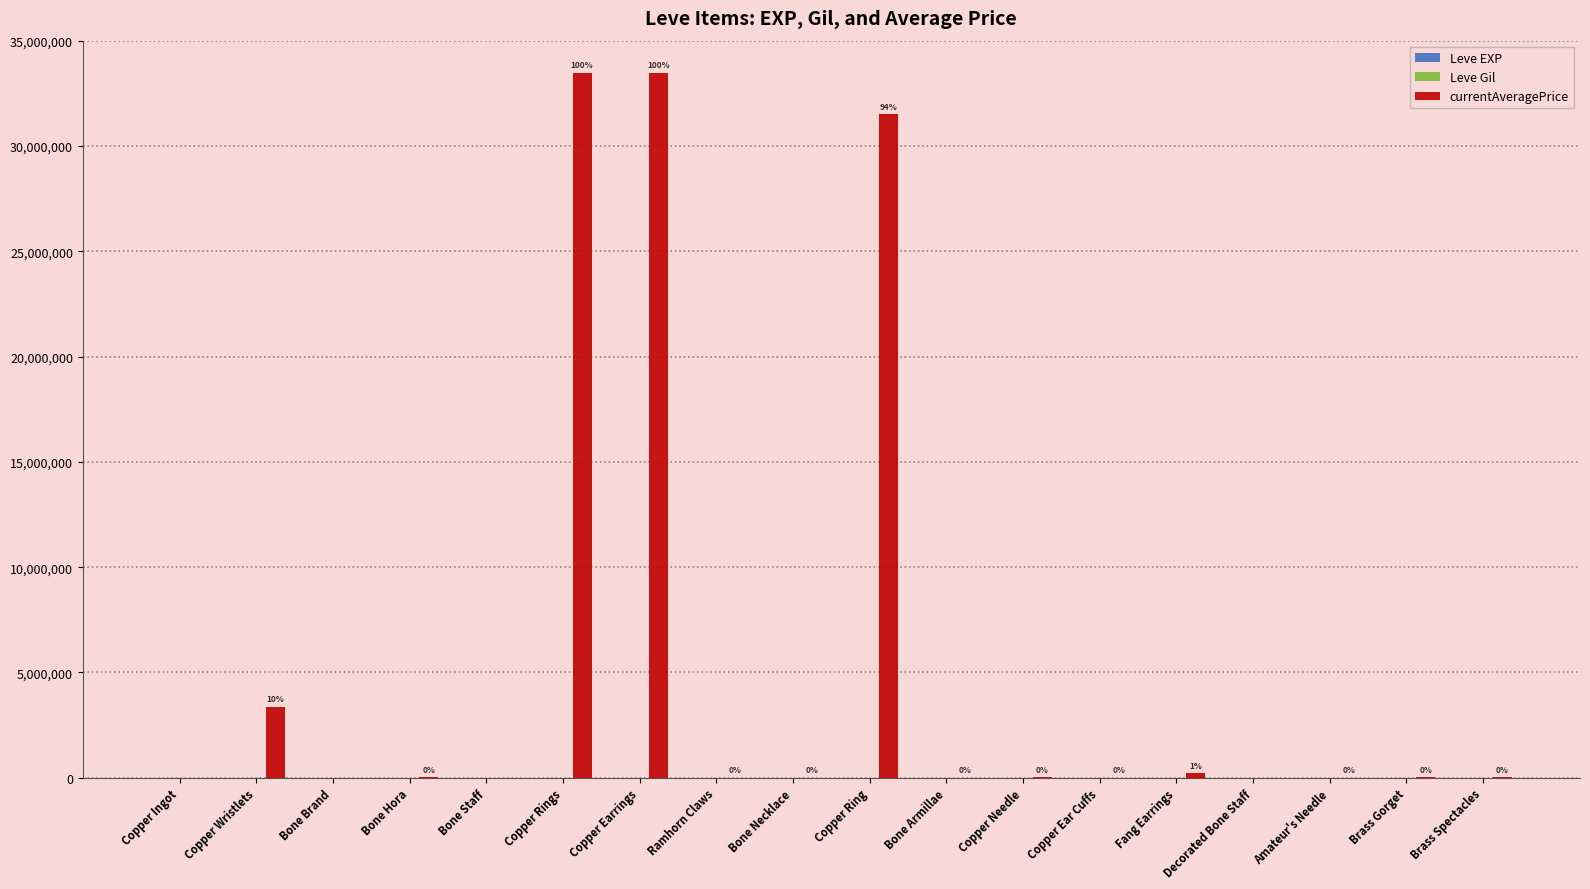

What is the maximum value shown in the chart?

33466666.0